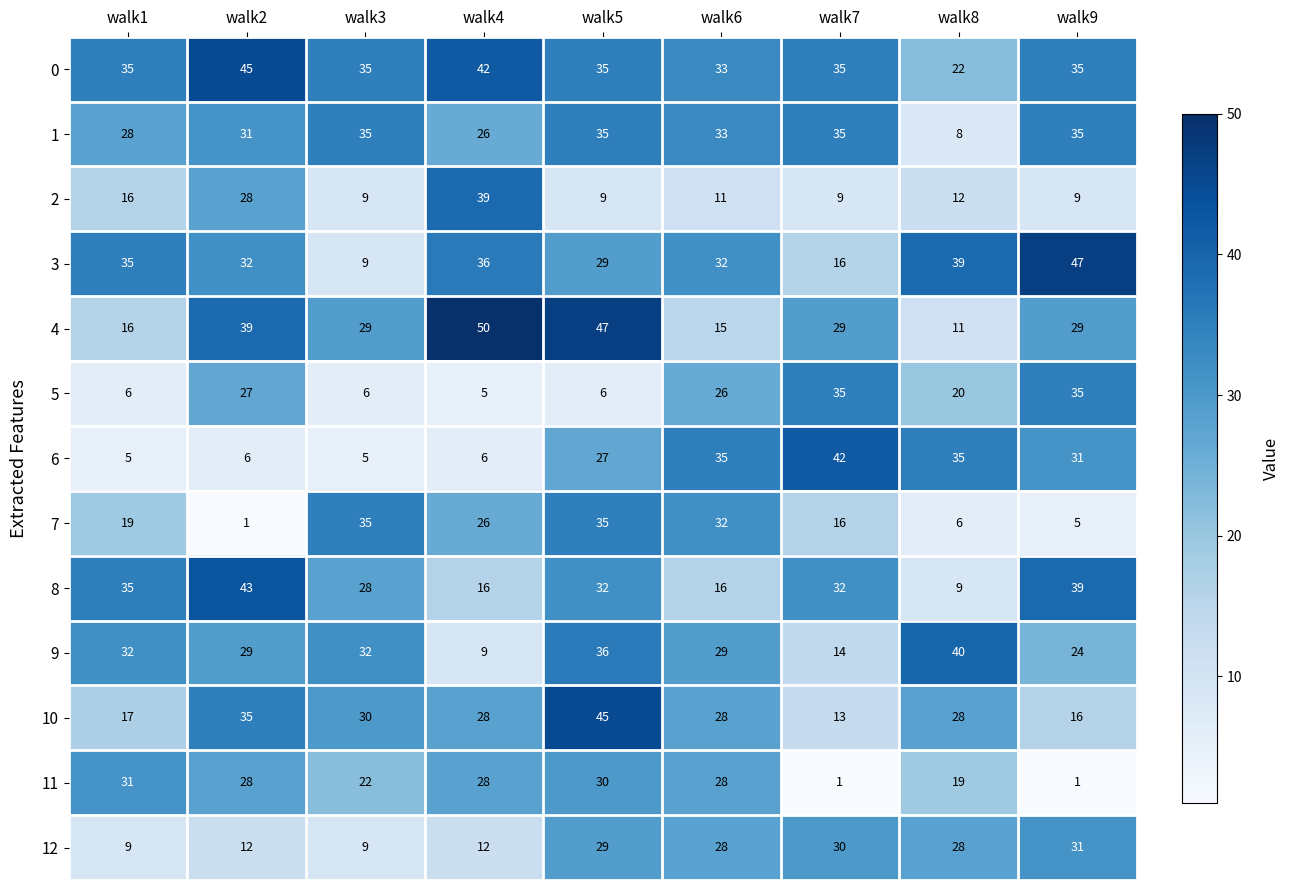

Where does the 2 series first go above 11?

walk1